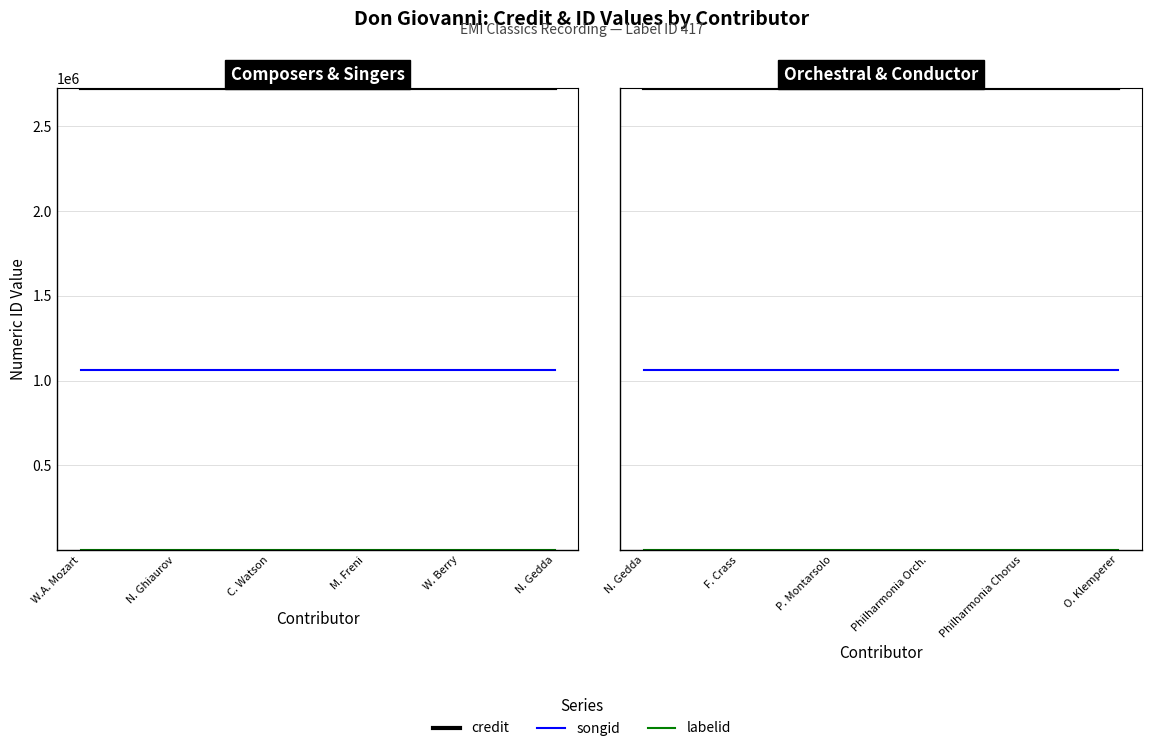

What is the value of the songid point at the 4th from the left?

1062500